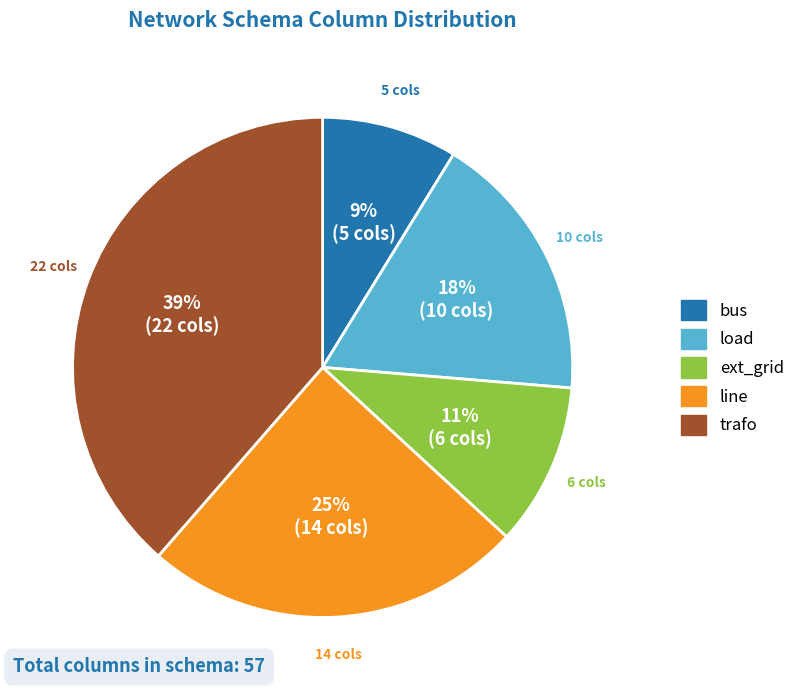

What is the ratio of the value at bus to the value at load?

0.5